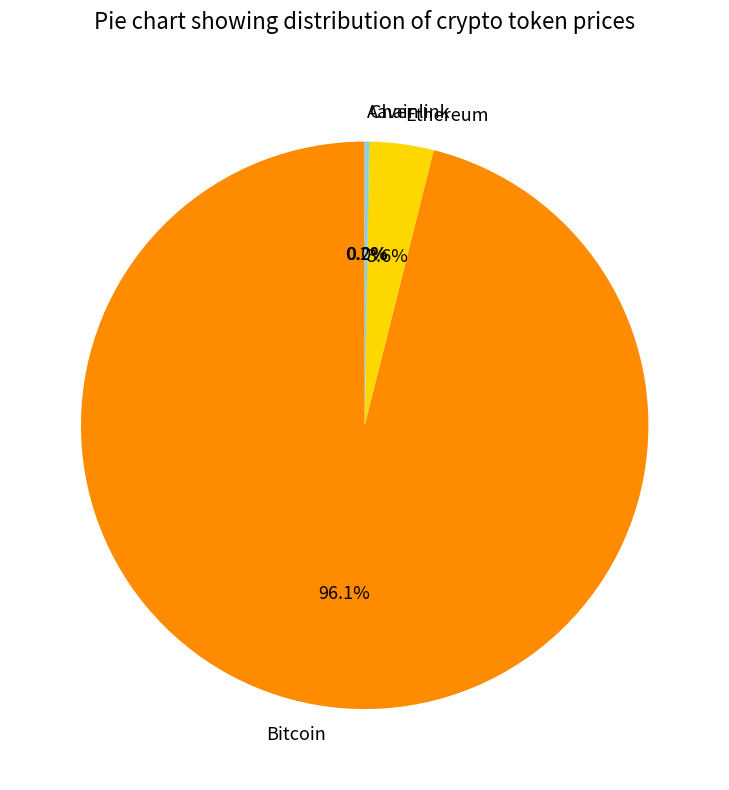

Does any single category account for the majority?

Yes